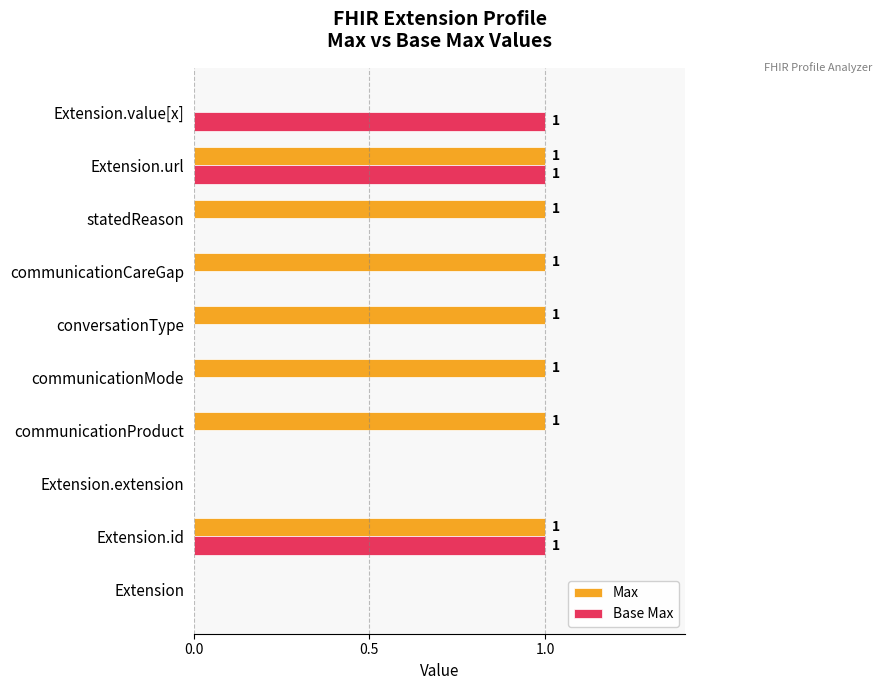

Which series has the largest total across all categories?

Max